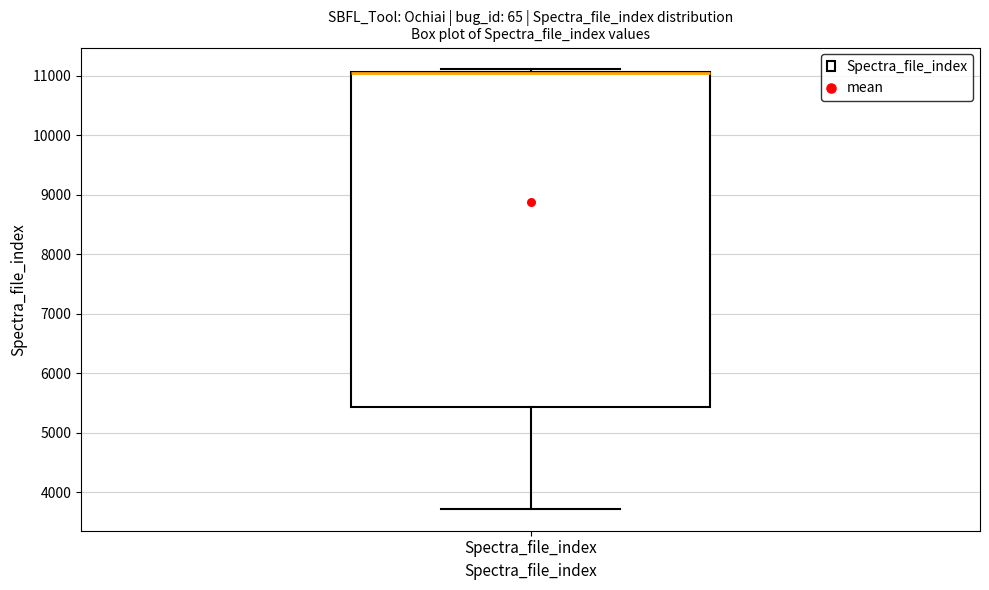

Read this box plot against the y-axis: the position of the median line, the range covered by the box, and the ends of both whiskers. The values are not printed on the chart, so give them approximately, as read against the axis.

median 11000 (drawn on the box's upper edge), box 5400 to 11100, whiskers 3700 to 11100 (just above the box's upper edge)